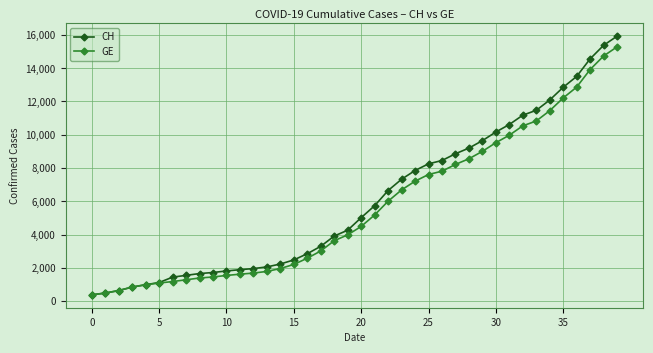

Which series has the widest spread of values?

CH